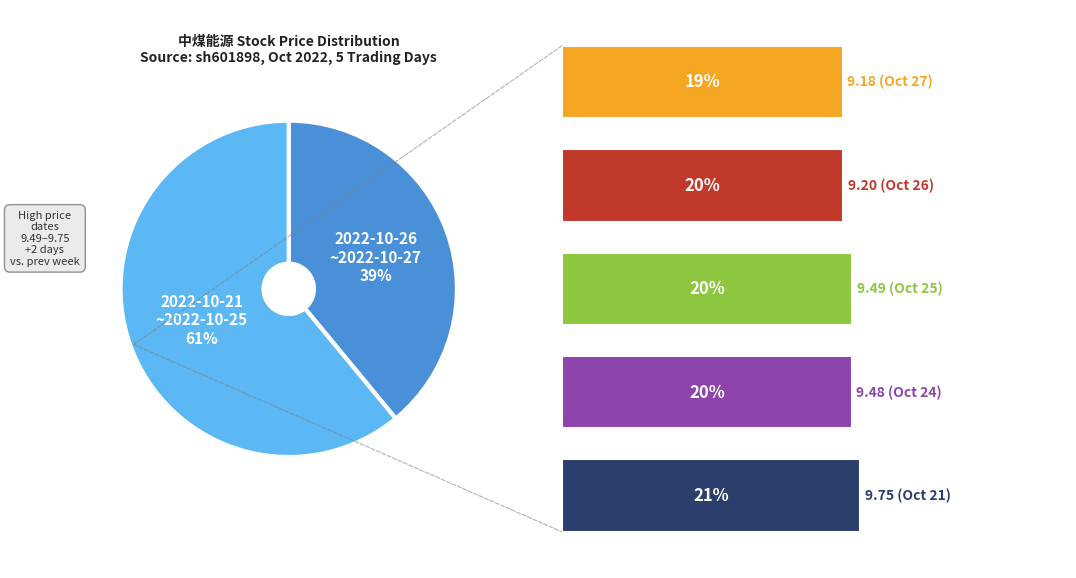

What is the change in value from 2022-10-27 to 2022-10-21?

+0.6